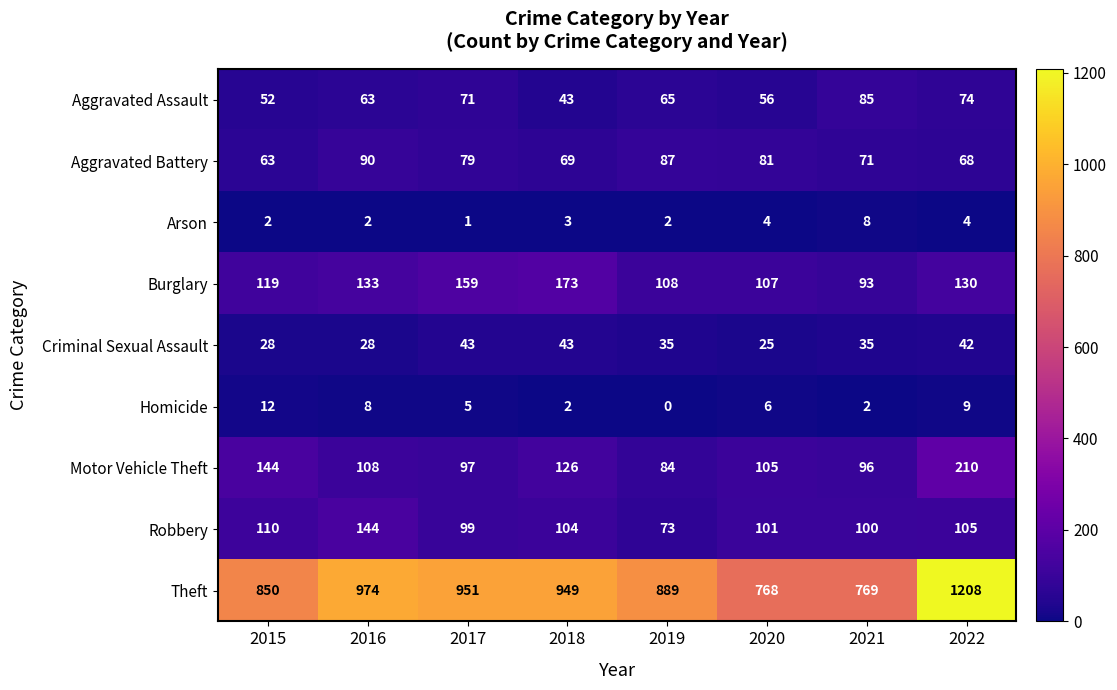

Which series changed the most between 2020 and 2022?

Theft